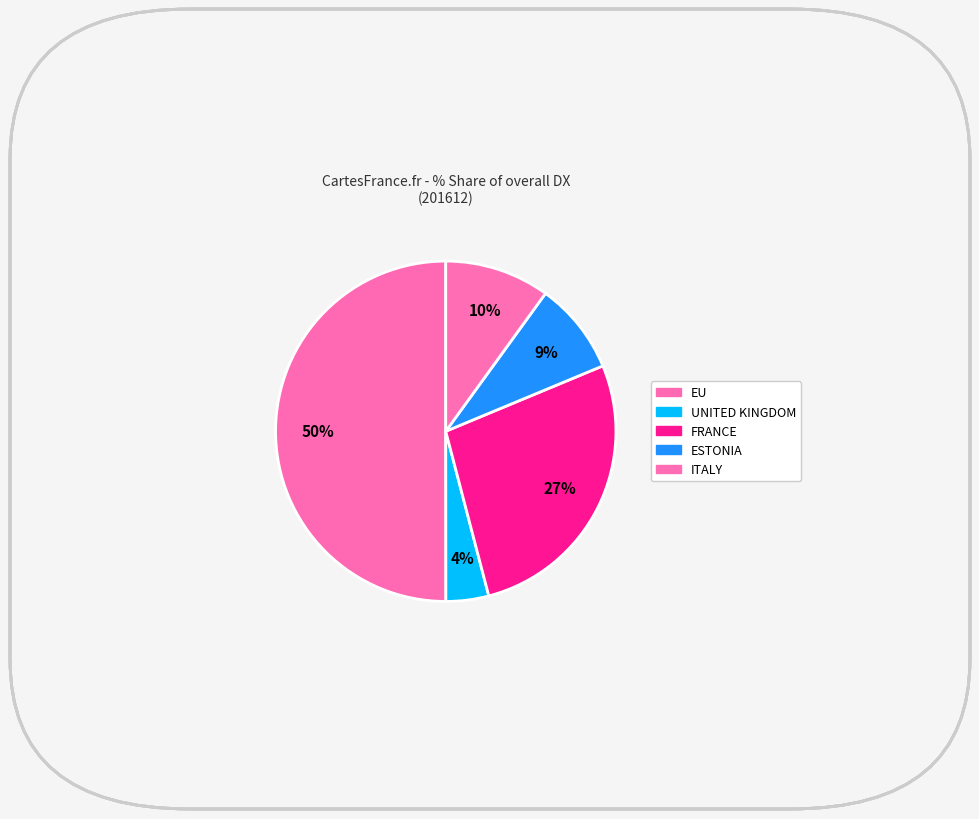

To the nearest percent, what portion does EU represent?

50%